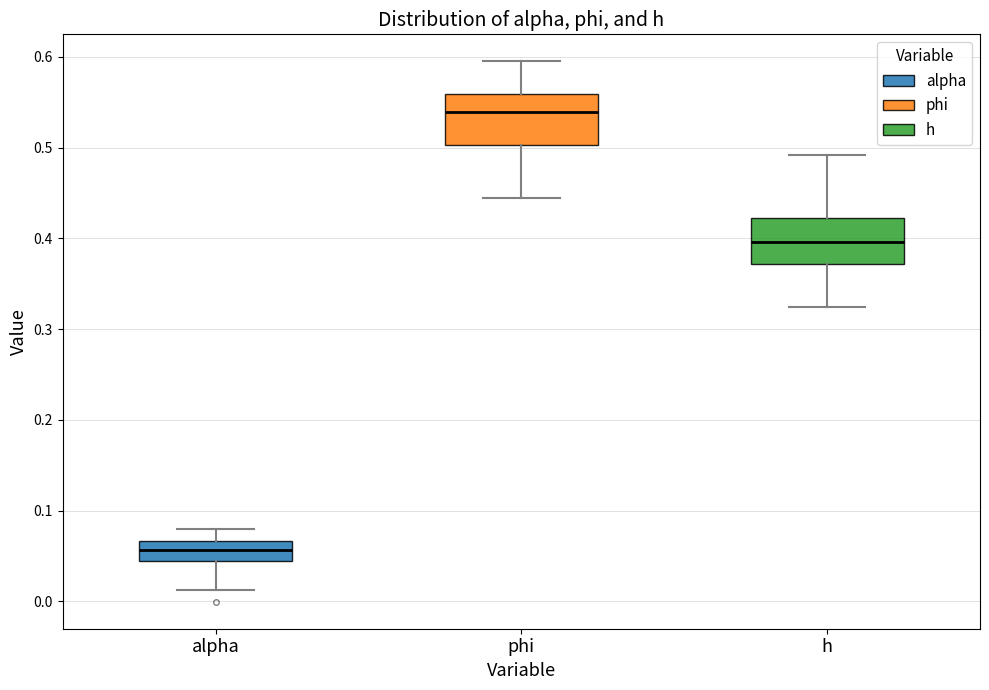

Reading left to right, read every box against the y-axis: the position of its median line, the range the box covers, and the ends of its whiskers. The values are not printed on the chart, so give them approximately, as read against the axis.

alpha: median 0.06, box 0.05 to 0.07, whiskers 0.01 to 0.08
phi: median 0.54, box 0.50 to 0.56, whiskers 0.44 to 0.60
h: median 0.40, box 0.37 to 0.42, whiskers 0.32 to 0.49